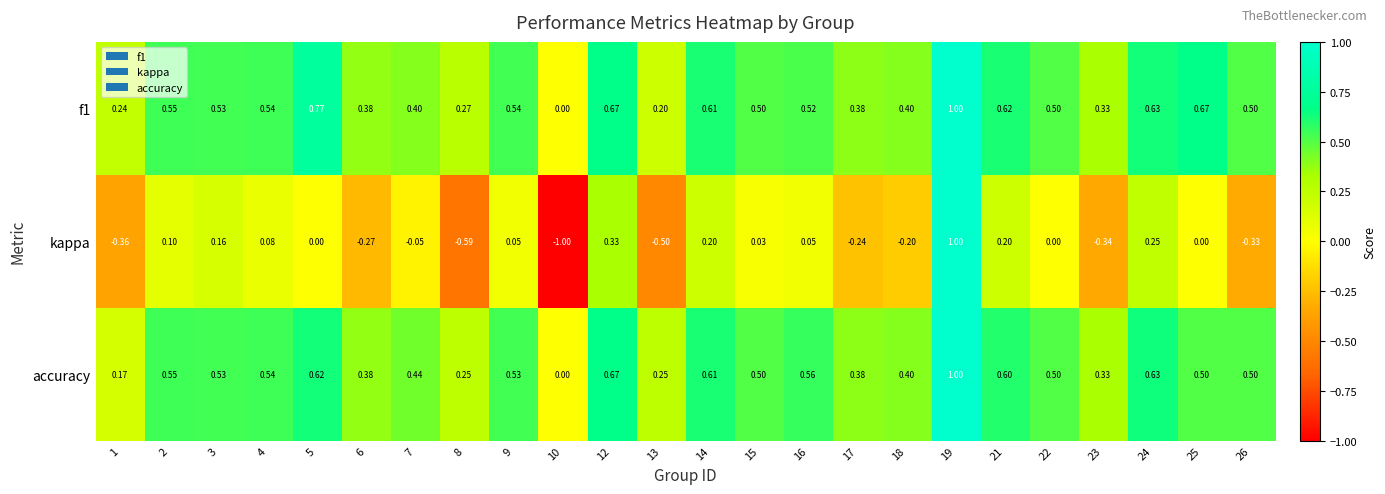

Is the value of f1 at 24 greater than the value of kappa at 26?

Yes